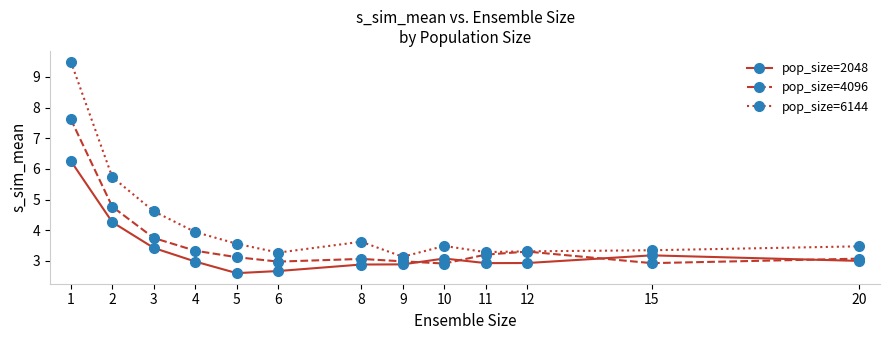

The pop_size=4096 series shows 7.6 at 1. True or false?

True